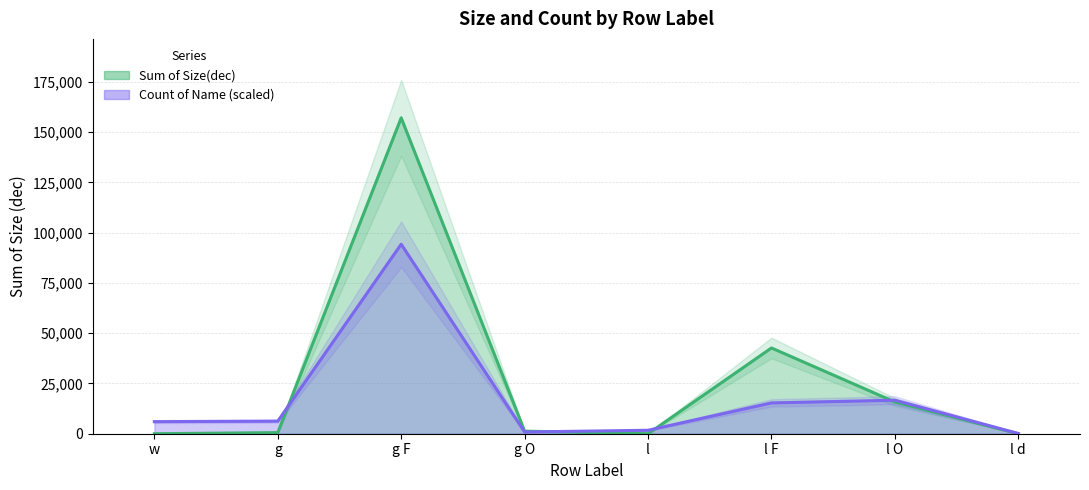

True or false: Sum of Size(dec) has more than 1 points higher than both neighbors.

True